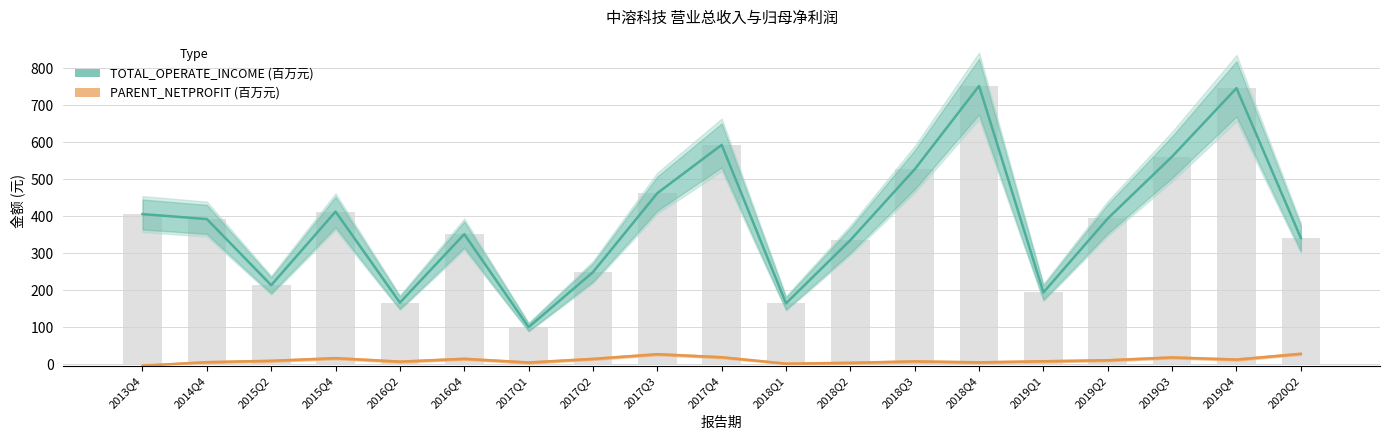

At how many categories does at least one series exceed 217?

14